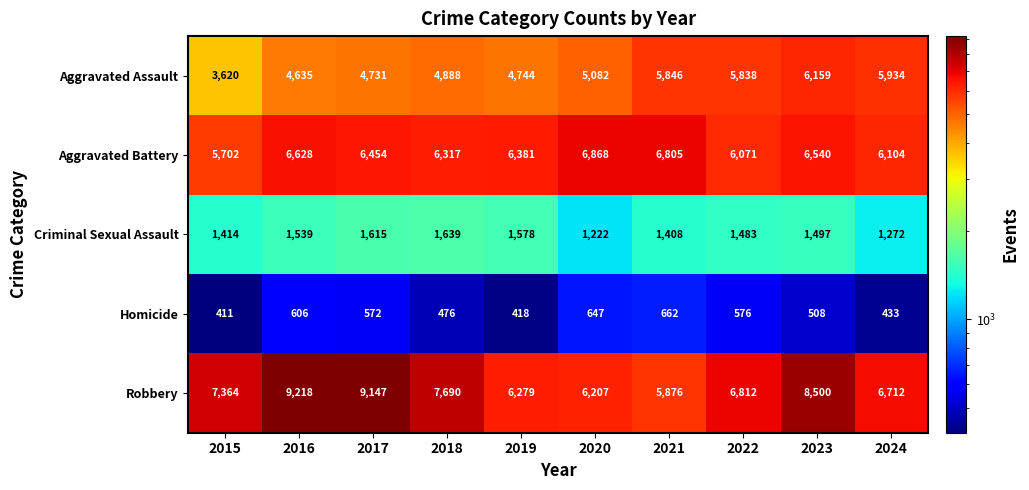

What value does the Criminal Sexual Assault series have at 2023, to the nearest 50?

1500